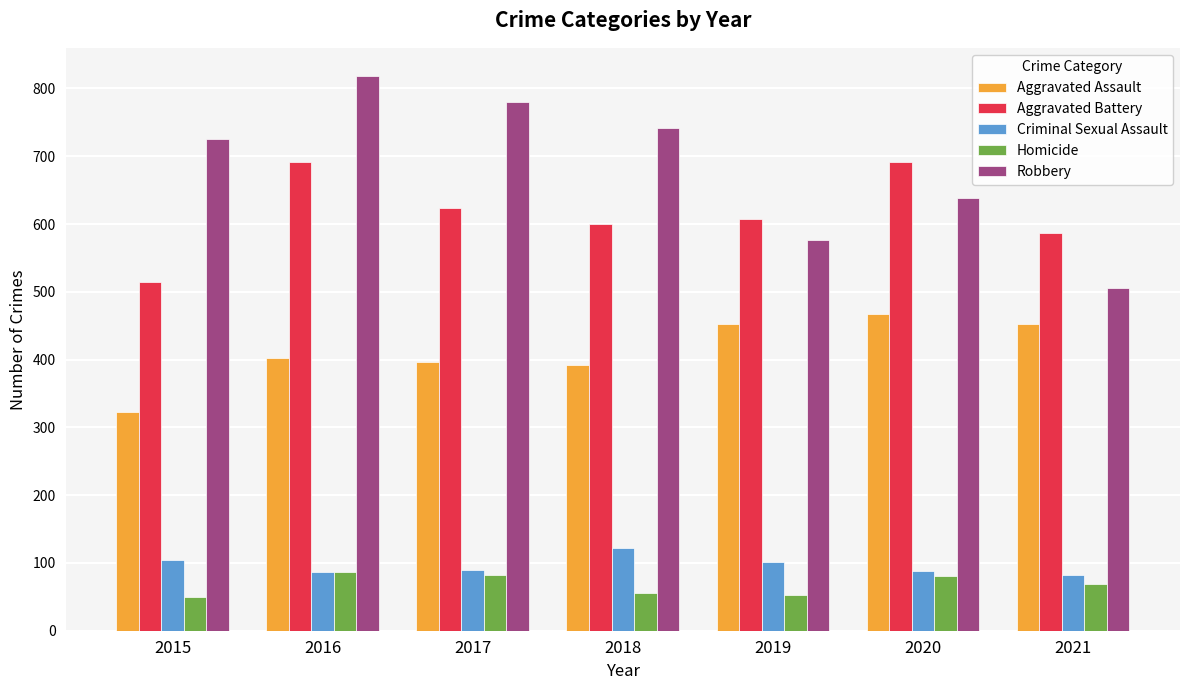

Which series changed the most between 2015 and 2019?

Robbery